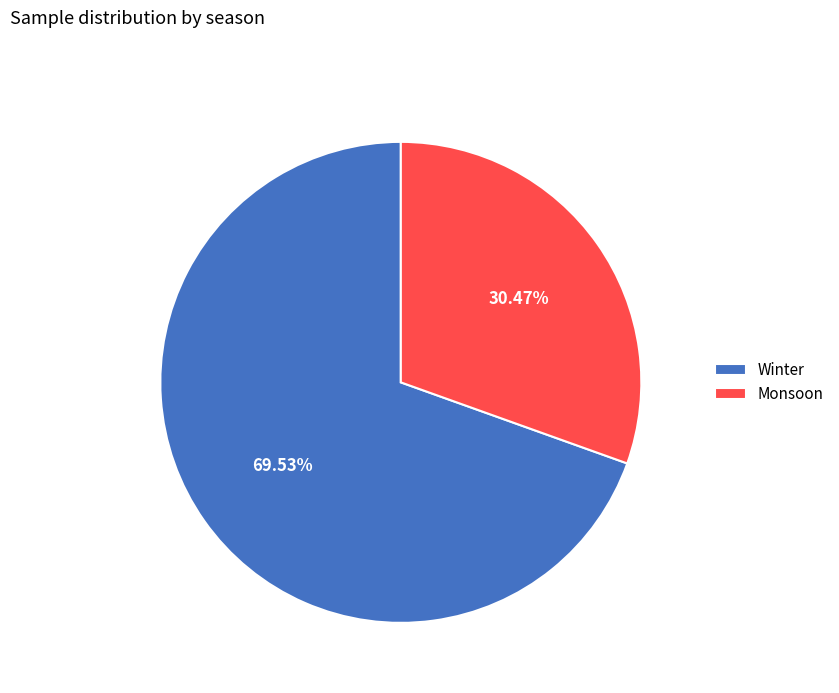

Is there a majority slice in this chart?

Yes